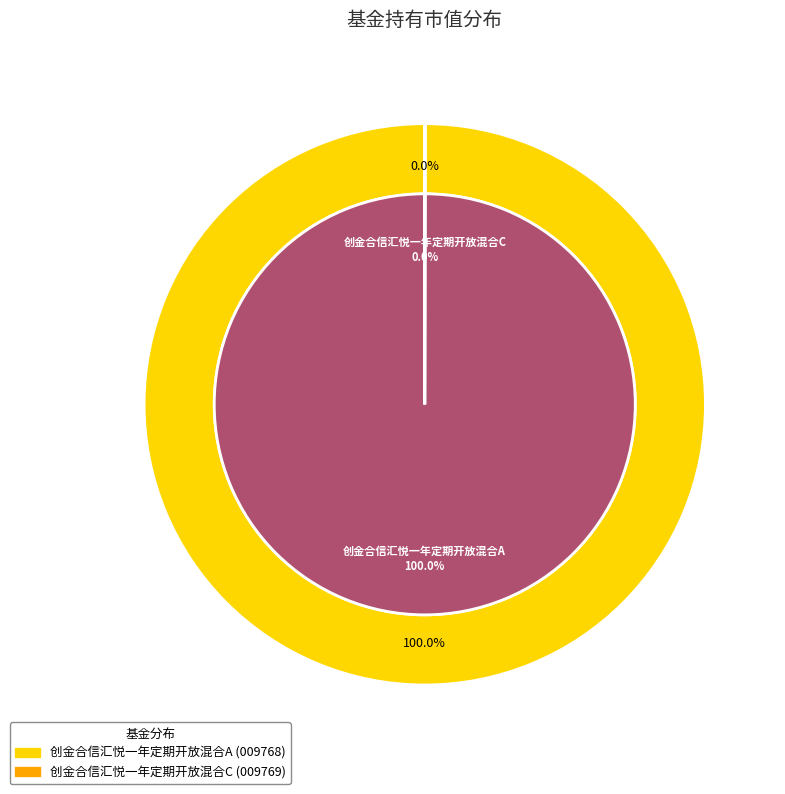

Combined, what portion of the pie is 创金合信汇悦一年定期开放混合A and 创金合信汇悦一年定期开放混合C?

100.0%